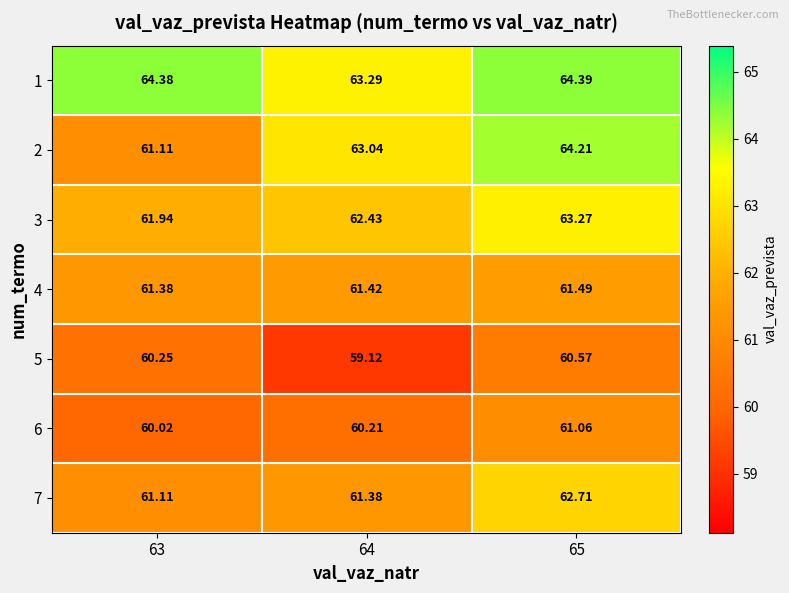

Which series has the largest total across all categories?

1